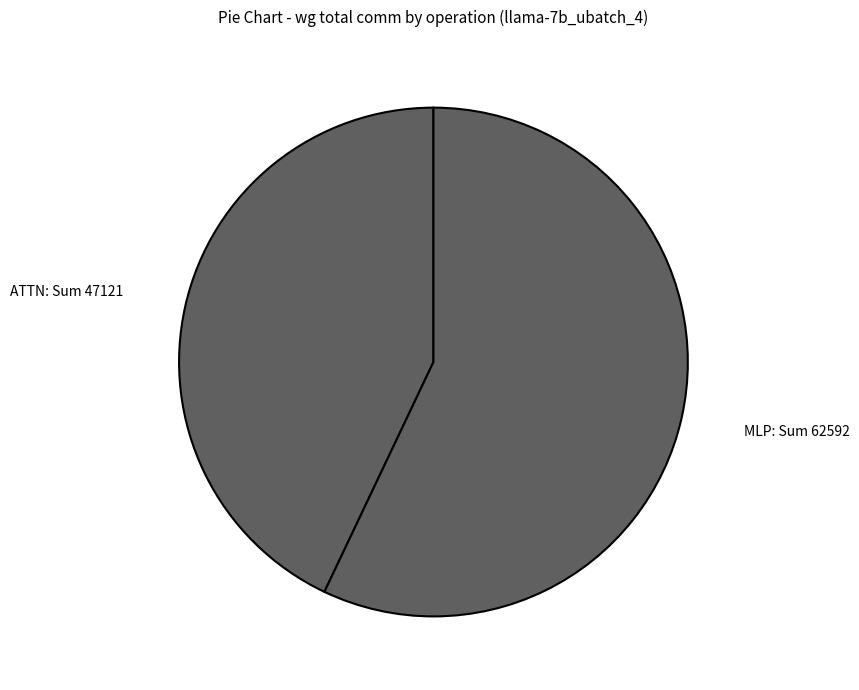

Which category has the smallest portion of the pie?

ATTN: Sum 47121